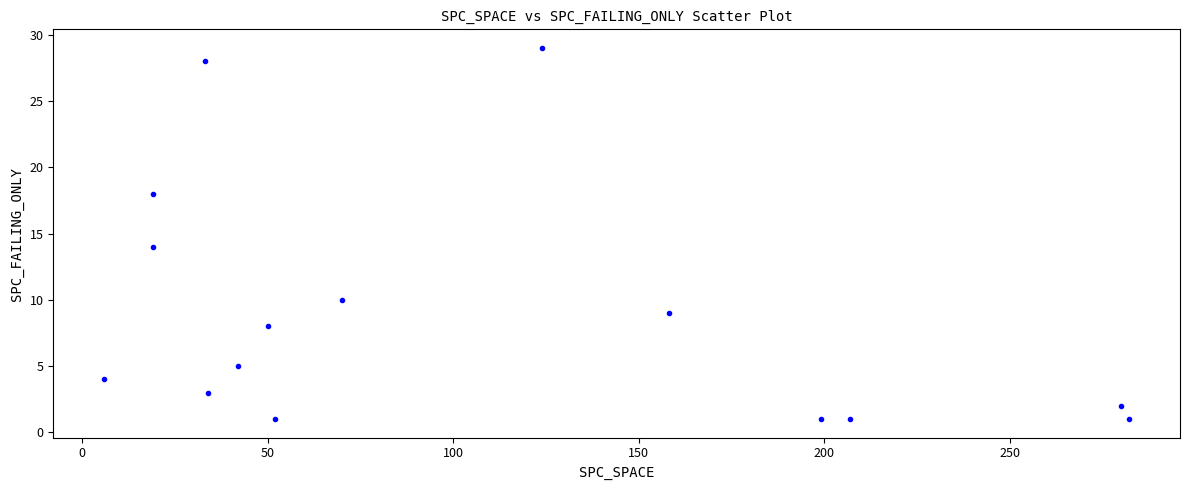

What is the range of X values (max minus min)?

276